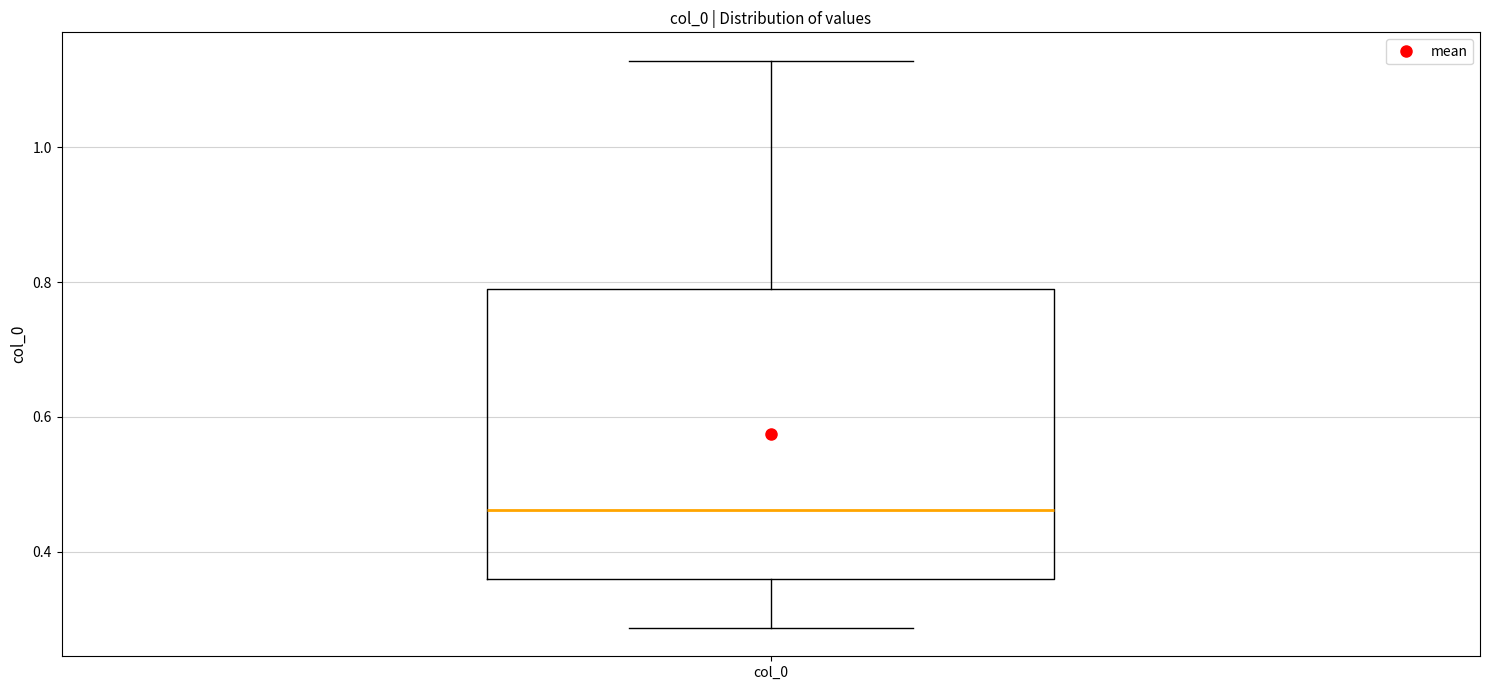

Where is the lower edge of the box for col_0 on the y-axis? The values are not printed on the chart, so give them approximately, as read against the axis.

0.36